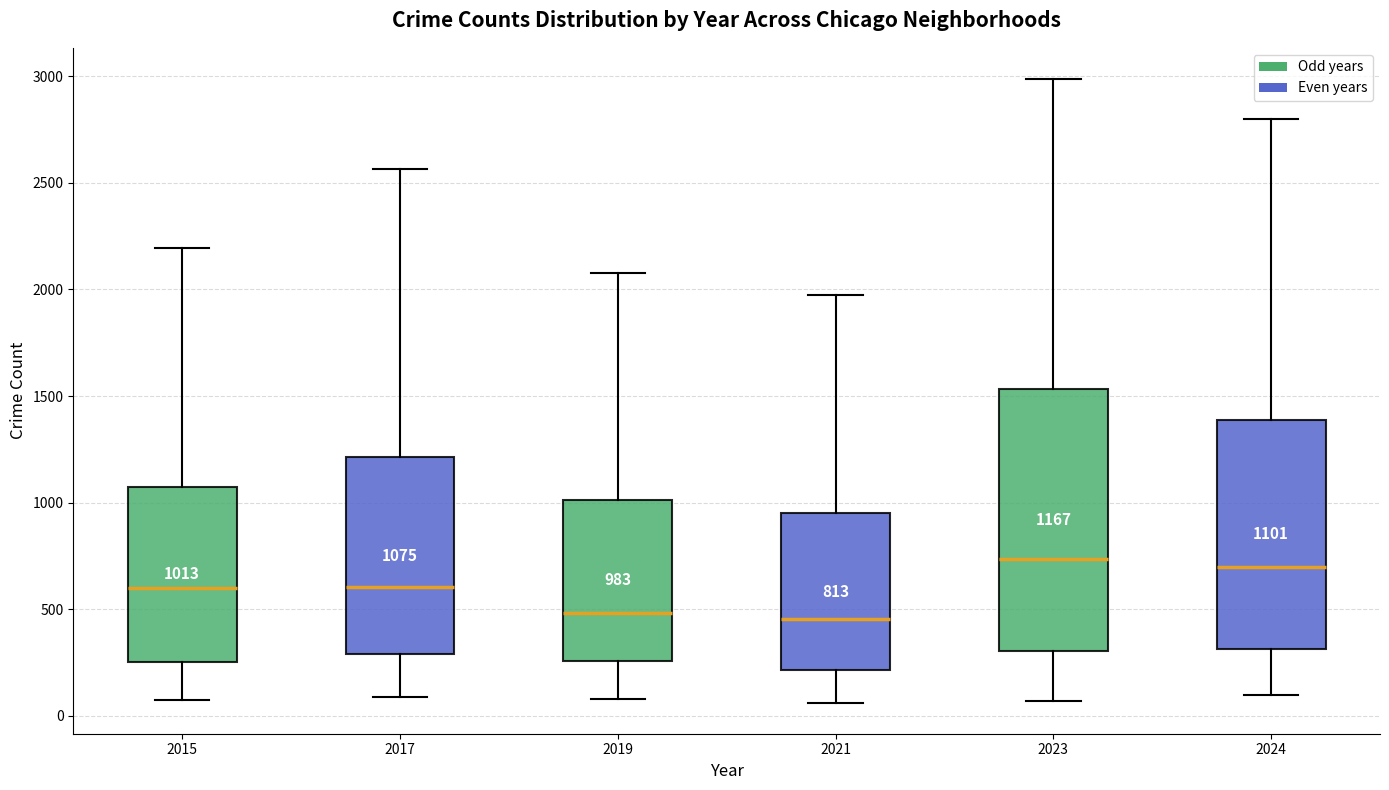

Which box is the tallest, from its lower edge to its upper edge?

2023